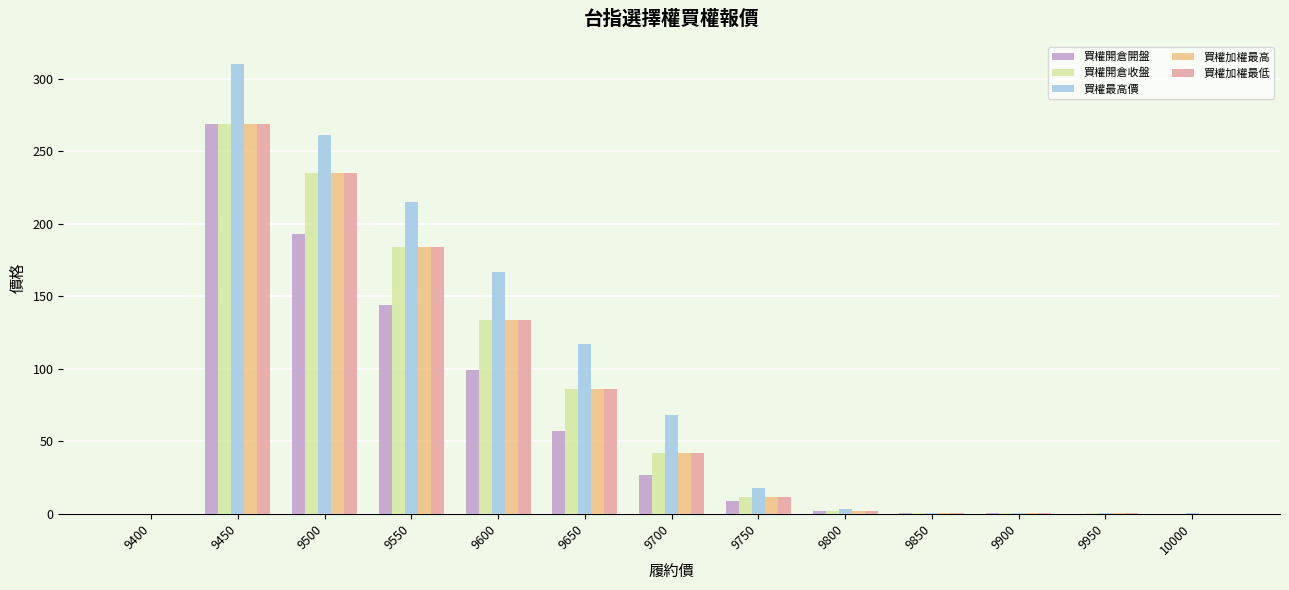

Read the 買權加權最低 value at 9650.

86.0